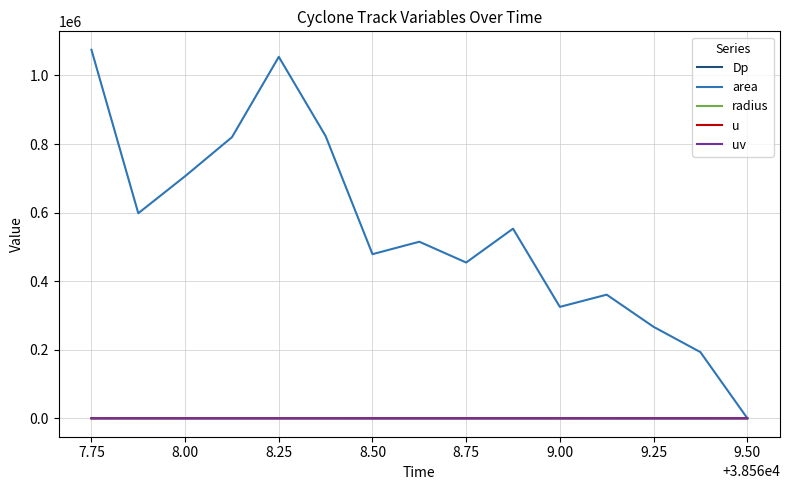

Which series has the widest spread of values?

area